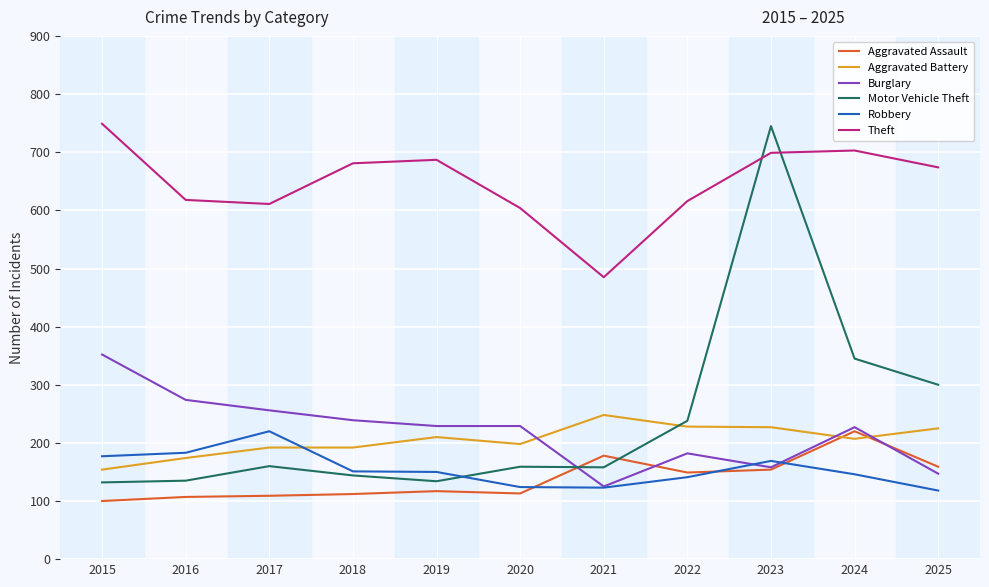

Where do Aggravated Battery and Aggravated Assault first cross each other?

2023 and 2024